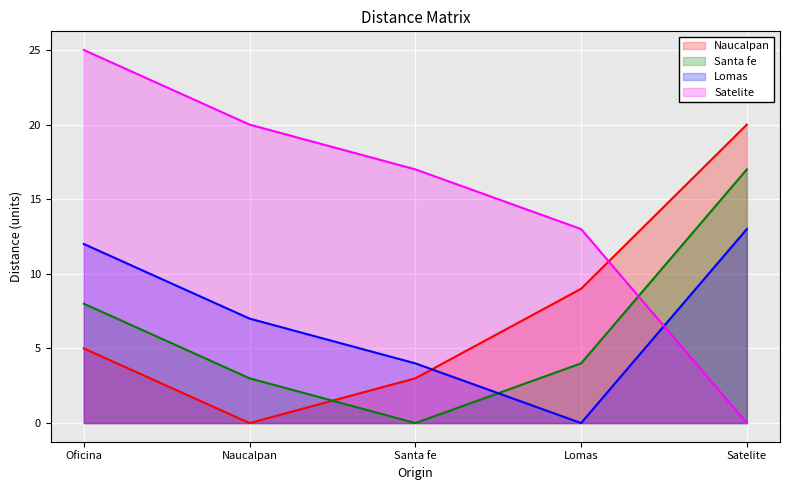

What is the label of the 4th point from the left?

Lomas